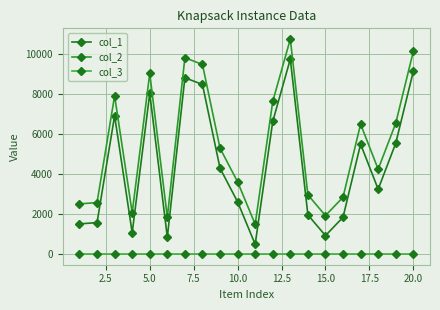

How many distinct data groups are displayed?

3